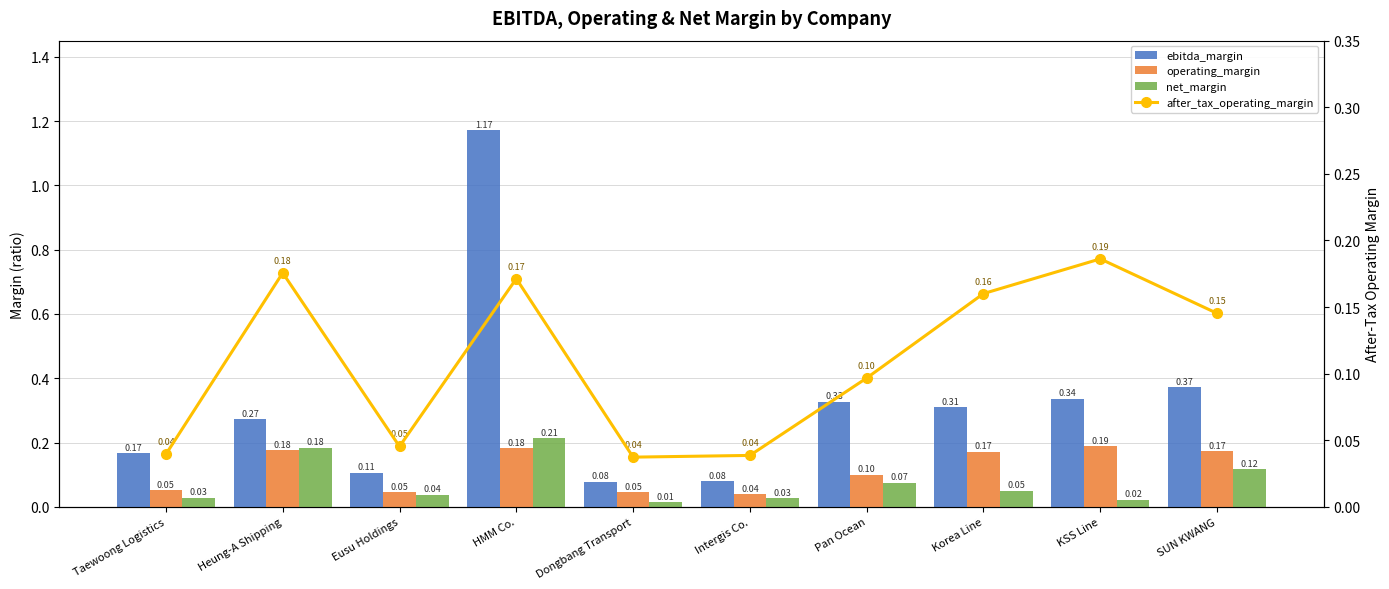

What value does the ebitda_margin series have at Taewoong Logistics?

0.2